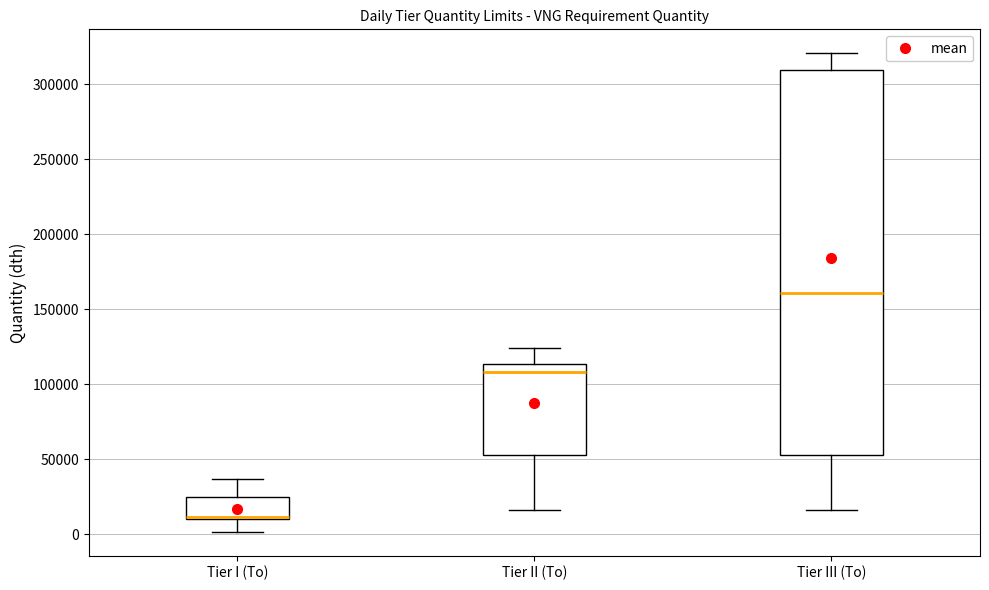

Reading left to right, transcribe this box plot: for each box, give where its median line is, the range the box spans, and where its two whiskers end, as read against the y-axis. The values are not printed on the chart, so give them approximately, as read against the axis.

Tier I (To): median 10000 (just above the box's lower edge), box 10000 to 25000, whiskers 0 to 35000
Tier II (To): median 110000, box 55000 to 115000, whiskers 15000 to 125000
Tier III (To): median 160000, box 55000 to 310000, whiskers 15000 to 320000